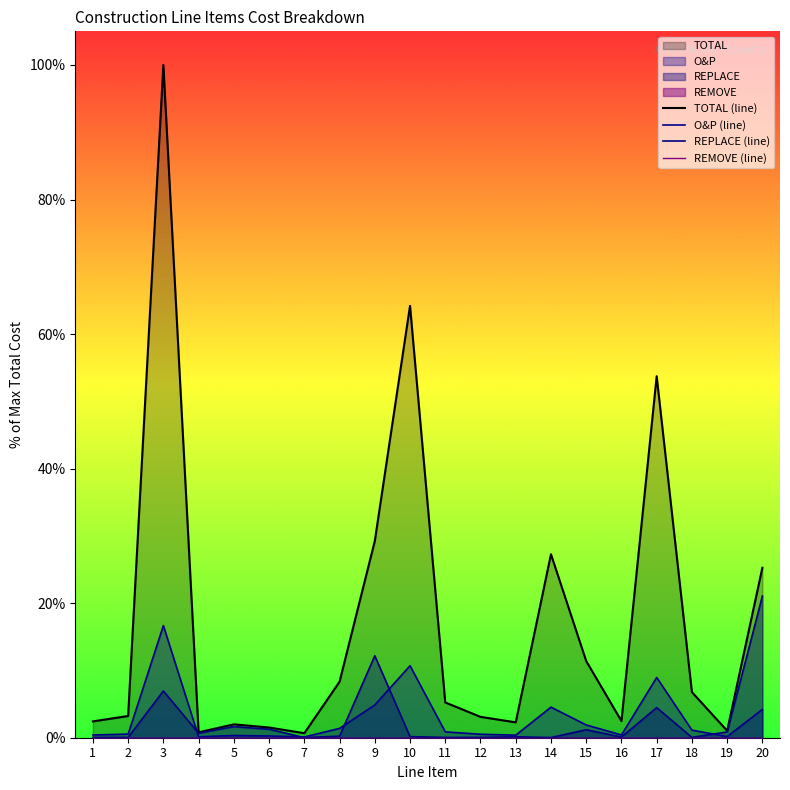

What is the value of the TOTAL (line) point at the 9th from the left?

29.2